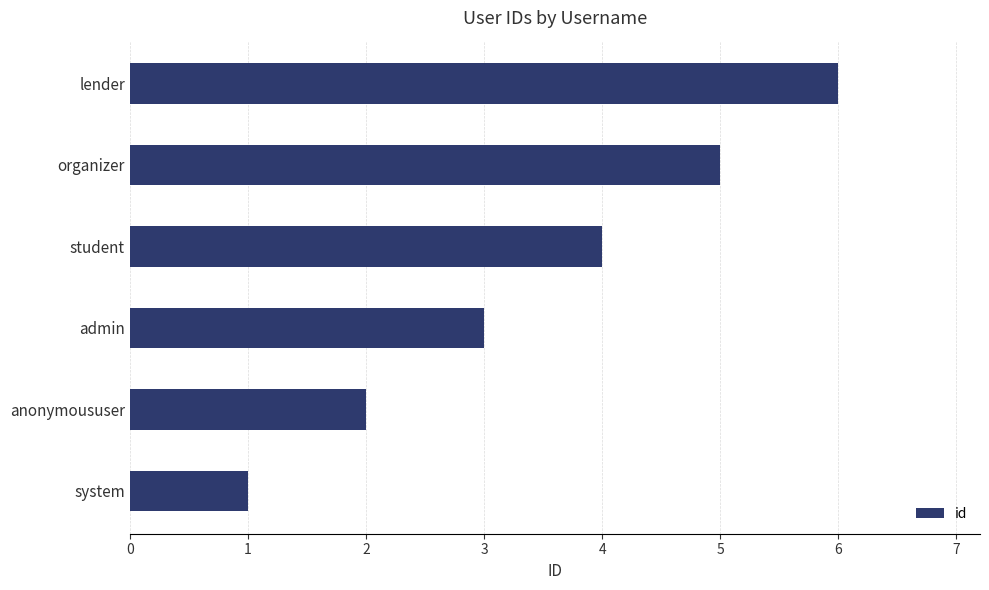

What is the difference between the maximum and second lowest values?

4